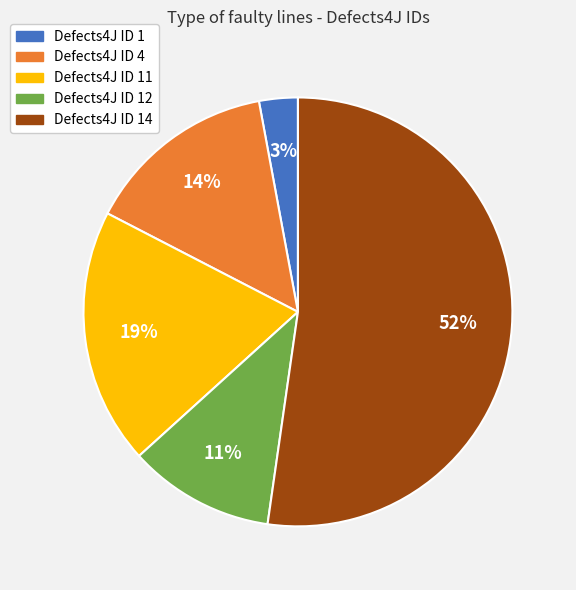

To the nearest percent, what is the difference between the largest and smallest slice percentages?

49%